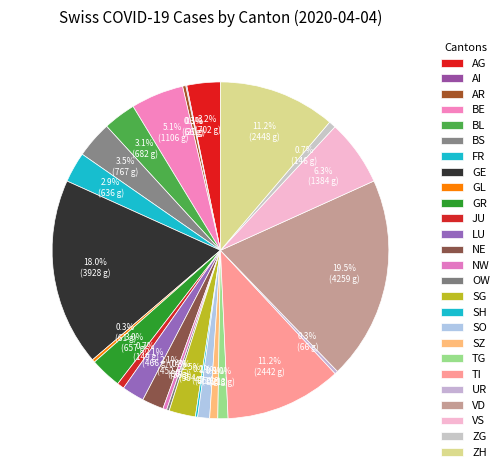

Rank the categories by value from lowest to highest.

AI, SH, OW, GL, AR, UR, NW, ZG, JU, SZ, TG, SO, NE, LU, SG, FR, GR, BL, AG, BS, BE, VS, TI, ZH, GE, VD